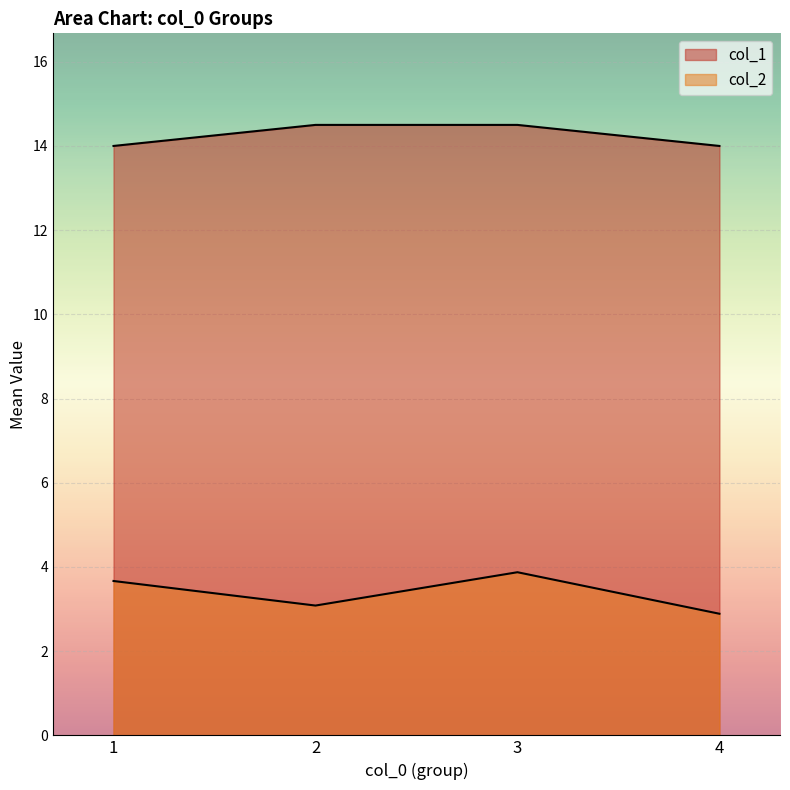

How many lines are shown in the chart?

2